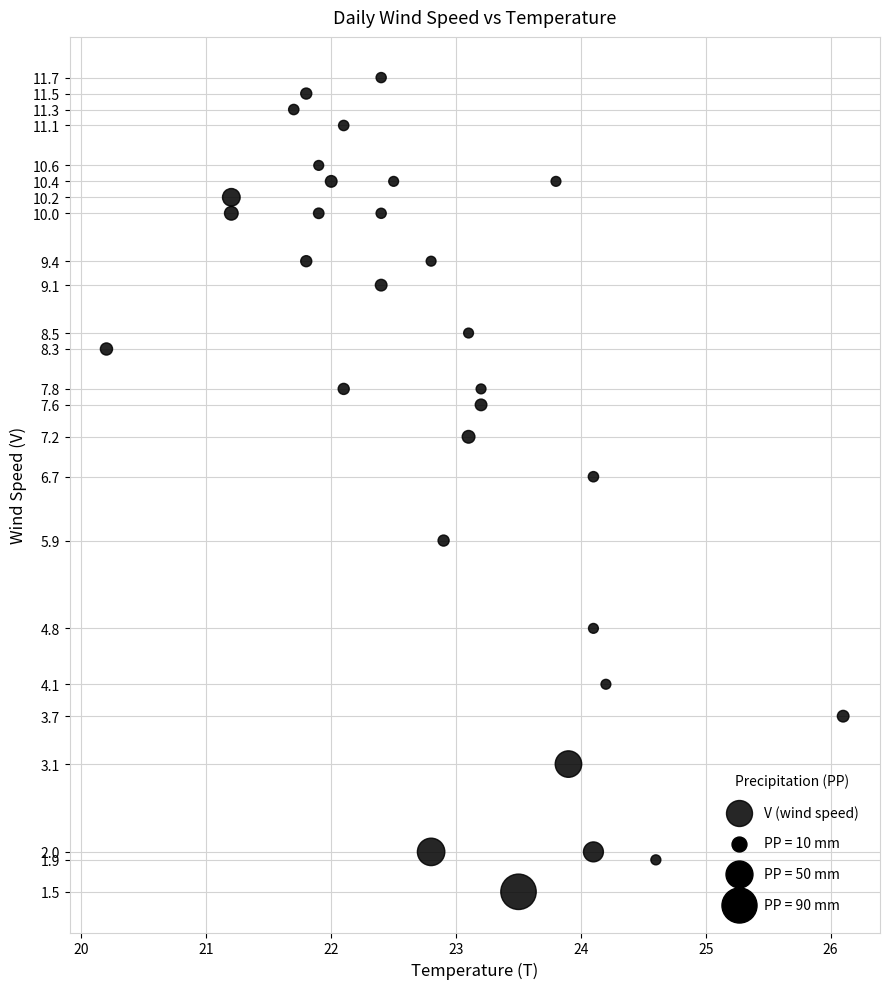

What is the range of X values (max minus min)?

5.9